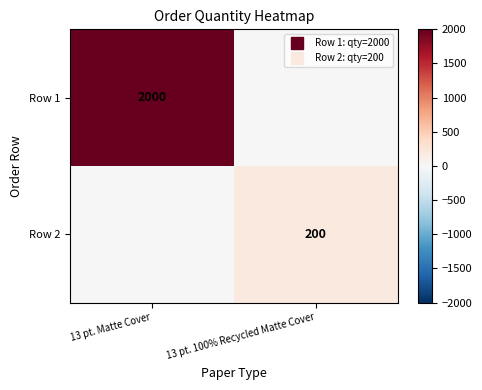

What is the spread (max minus min) of values at 13 pt. Matte Cover?

2000